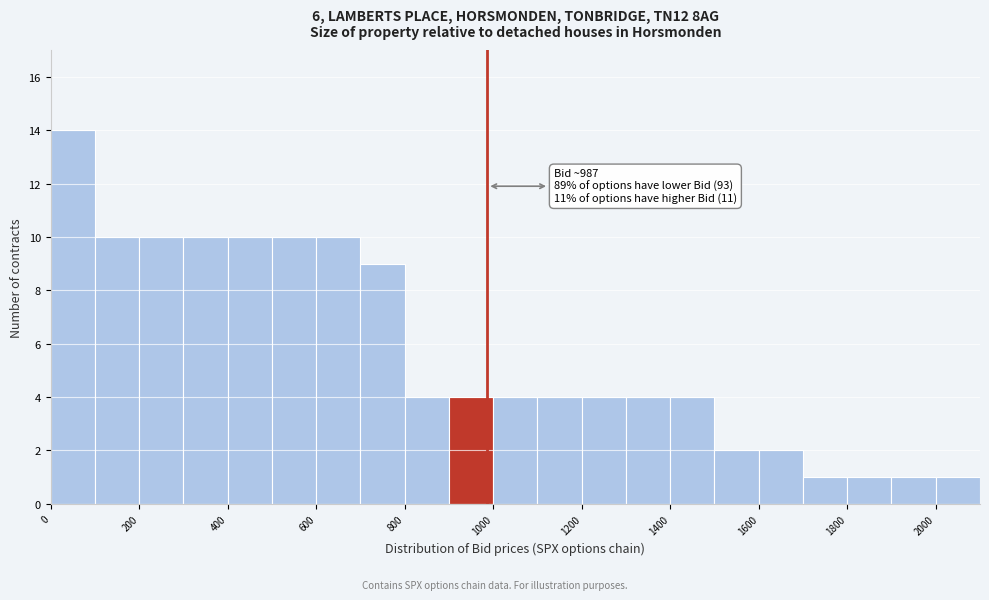

Over which range of the x-axis is the bar tallest?

0 to 100